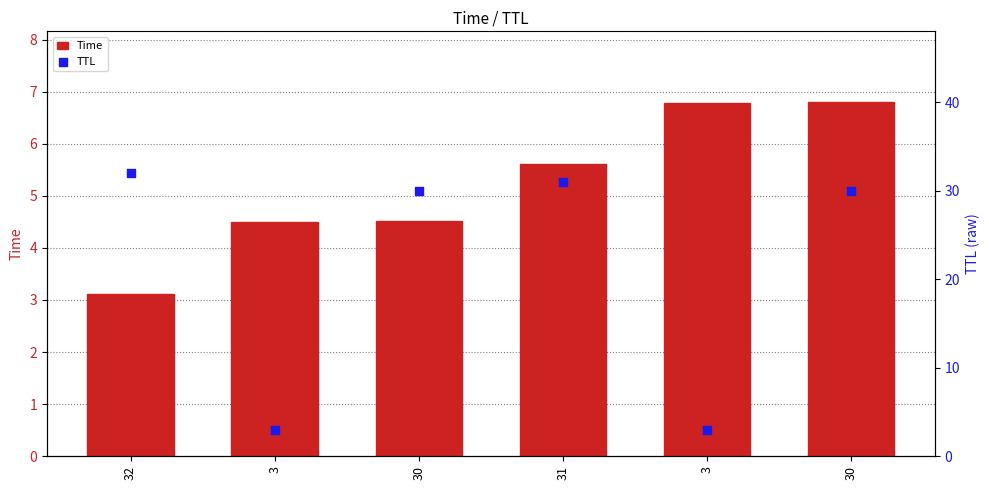

At which category is the sum across all series the highest?

30